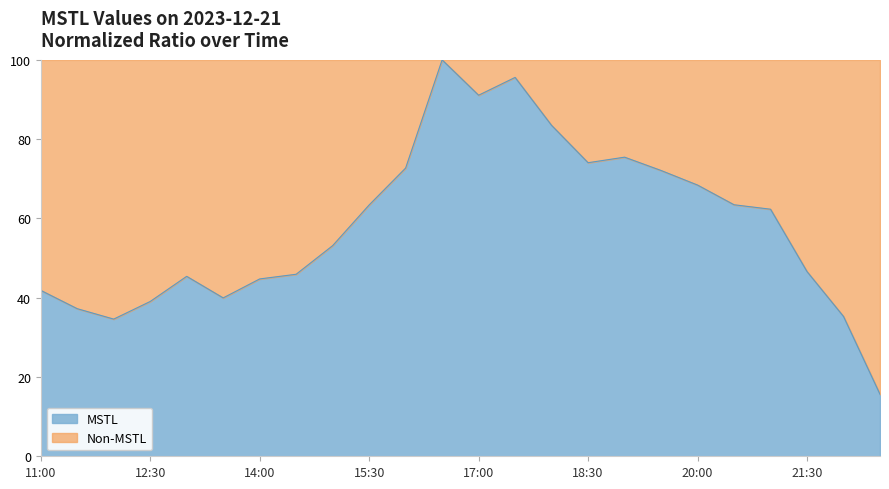

List the labels in order of value, largest first.

16:30, 17:30, 17:00, 18:00, 19:00, 18:30, 16:00, 19:30, 20:00, 20:30, 15:30, 21:00, 15:00, 21:30, 14:30, 13:00, 14:00, 11:00, 13:30, 12:30, 11:30, 22:00, 12:00, 22:30